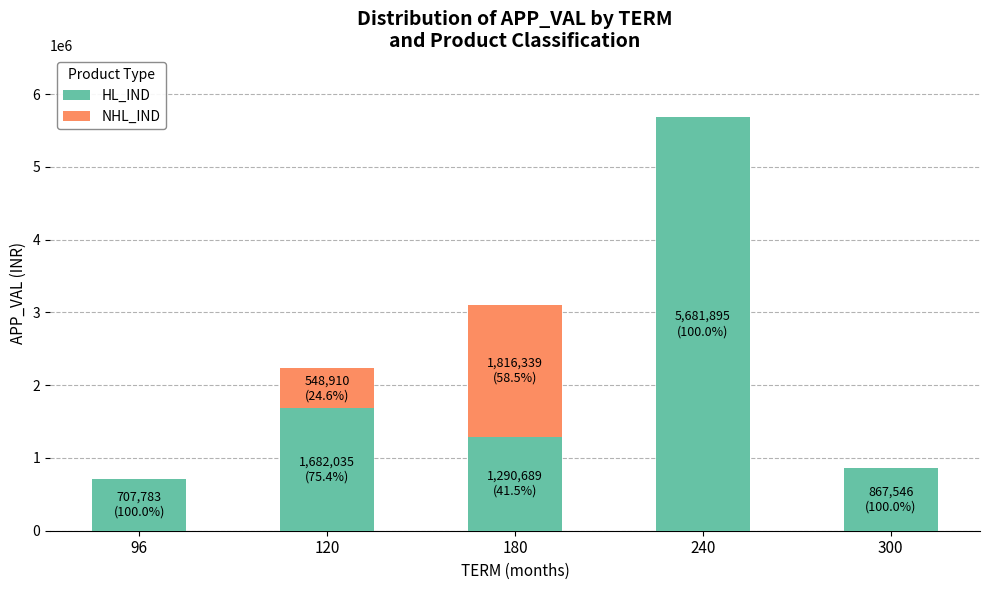

Reading right to left, list the values for the HL_IND series.

300=867546	240=5681895	180=1290689	120=1682035	96=707783